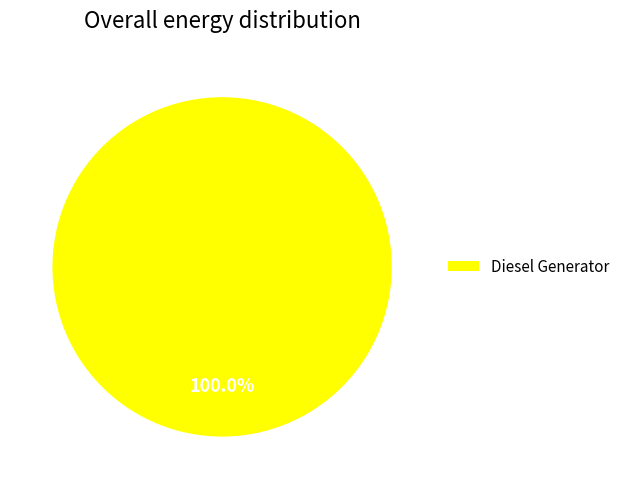

Which category accounts for the majority?

Diesel Generator